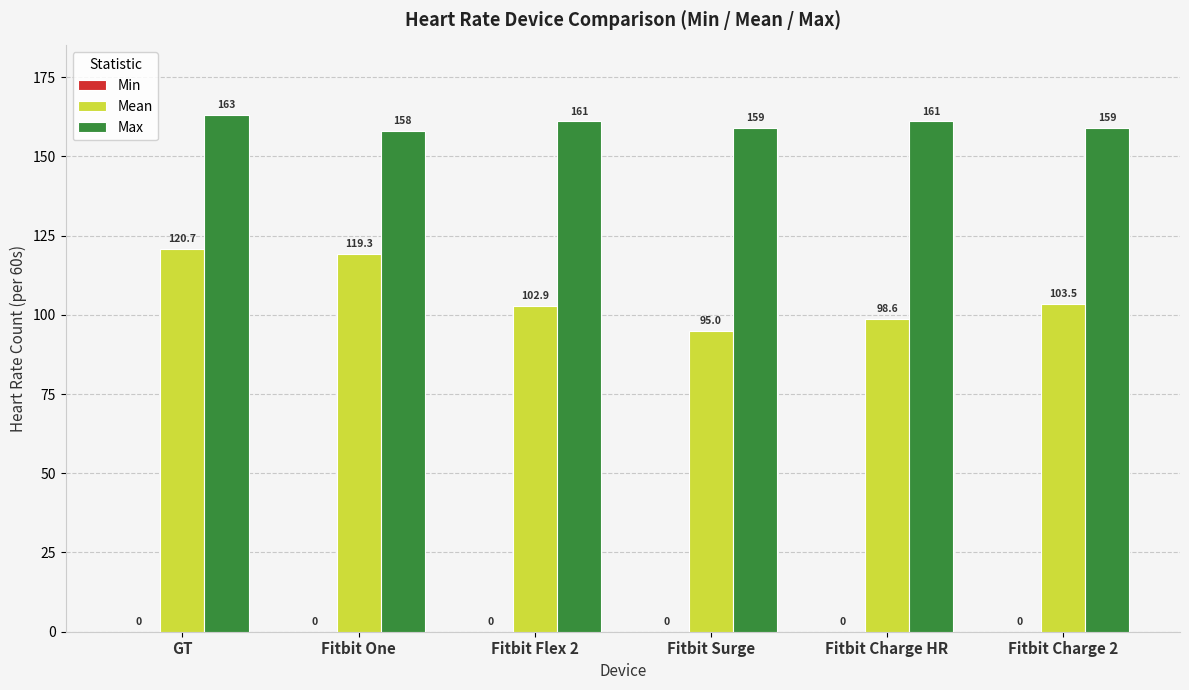

Which label corresponds to the largest value in the chart?

GT